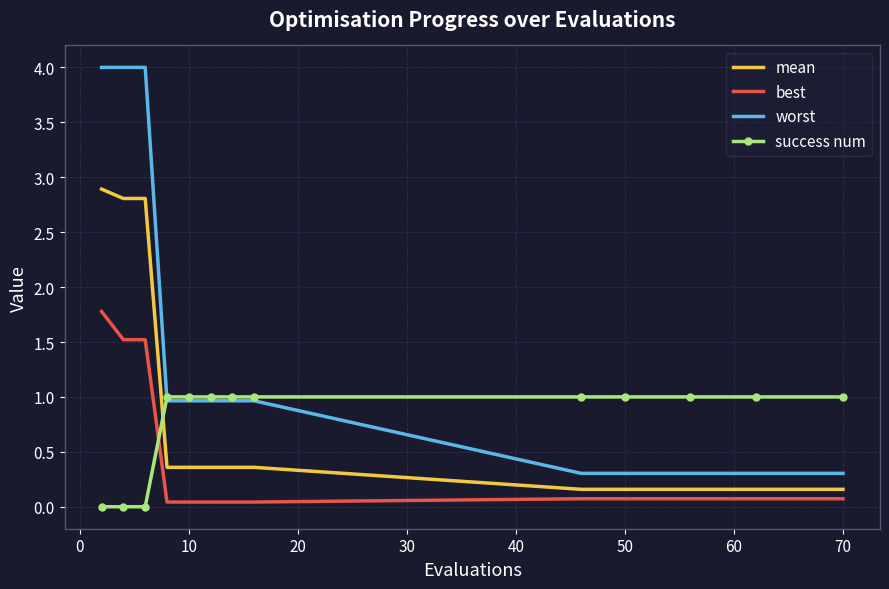

Which series has the largest total across all categories?

worst